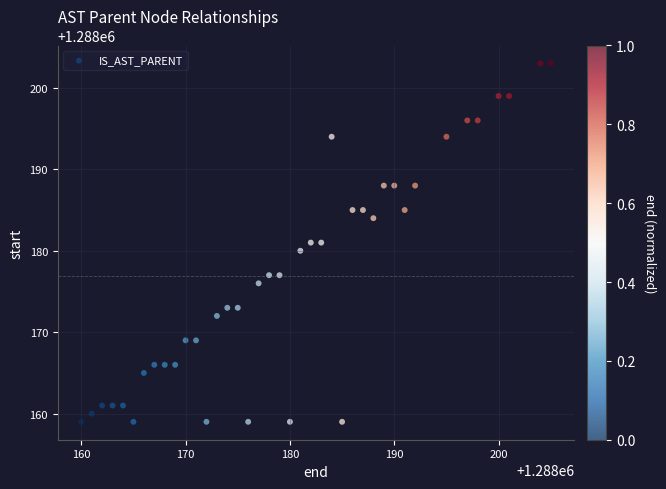

What is the range of X values (max minus min)?

45